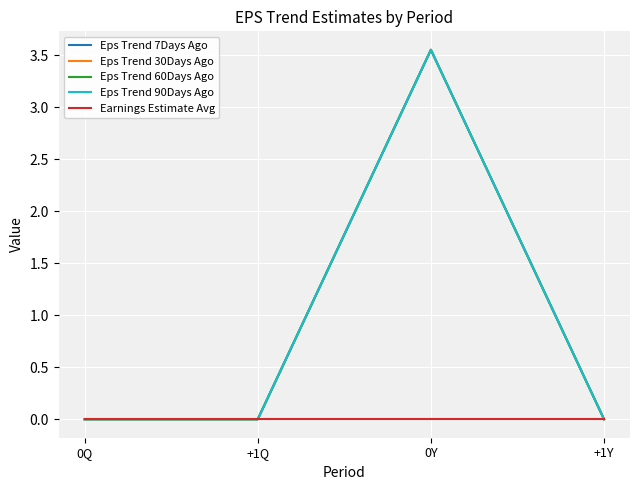

Is the value of Eps Trend 60Days Ago at +1Q greater than the value of Eps Trend 30Days Ago at +1Y?

No